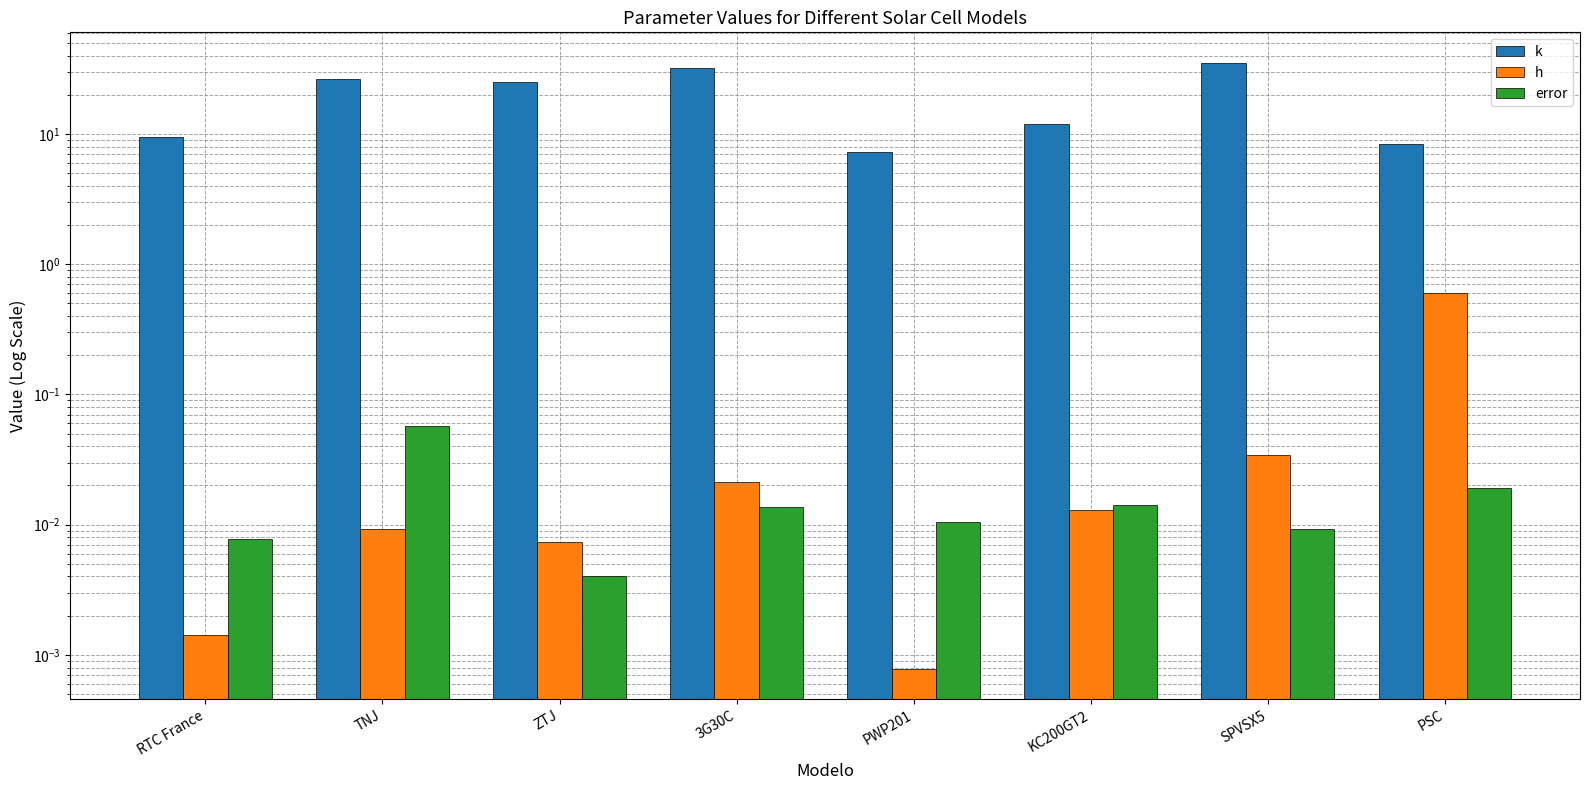

What is the average value of the k series?

19.4